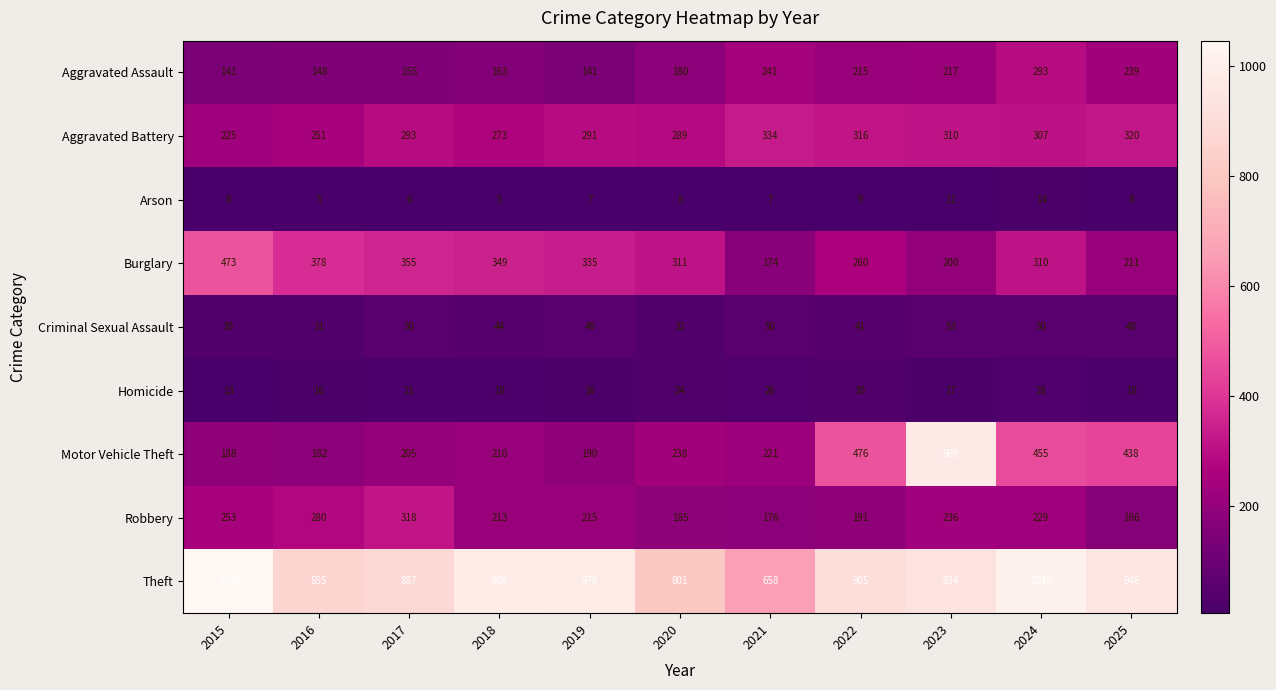

Between 2016 and 2024, which series saw the biggest shift?

Motor Vehicle Theft